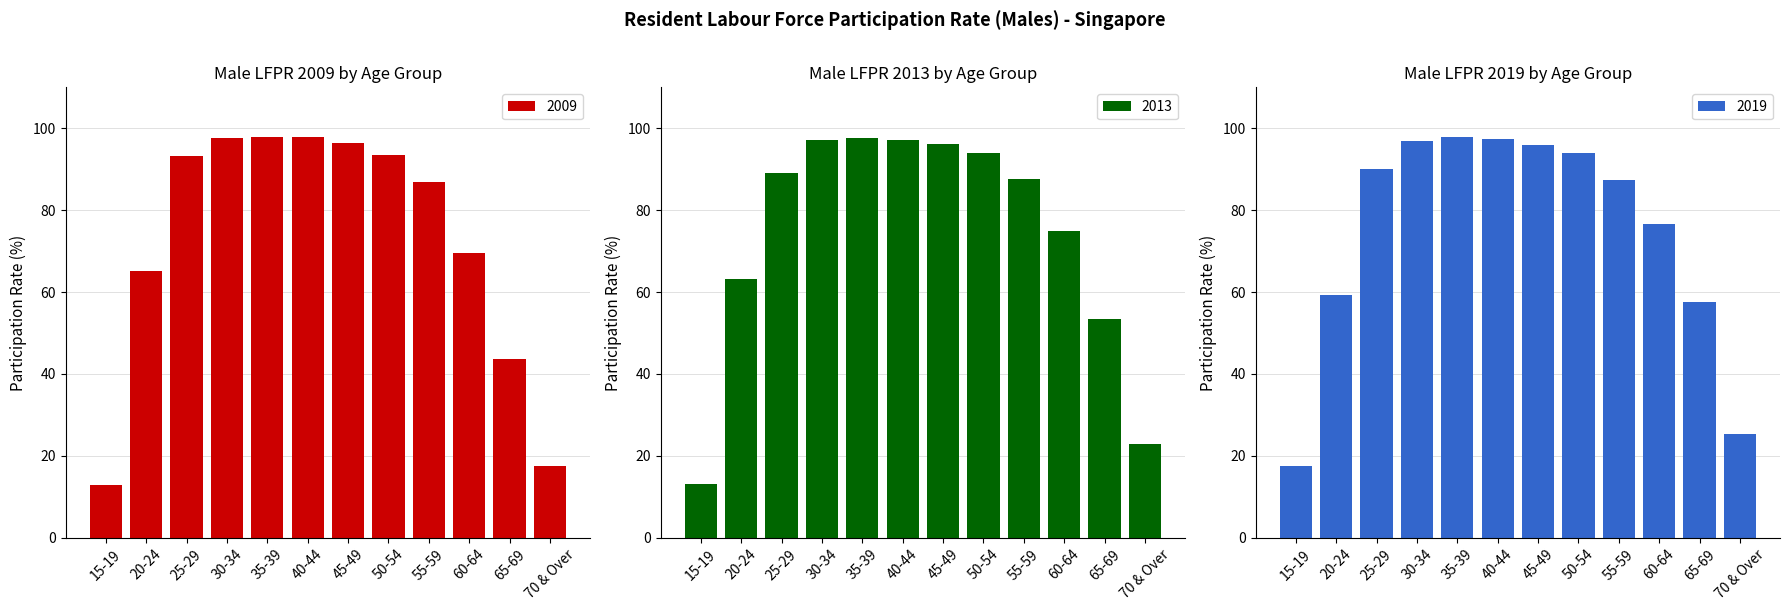

The 2013 series shows 87.3 at 55-59. True or false?

True